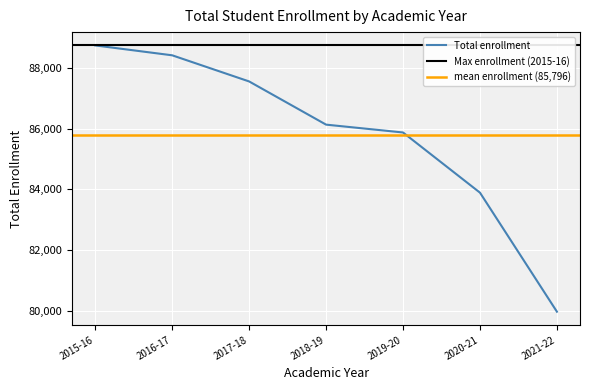

Is it true that the value at 2018-19 is 86131?

True